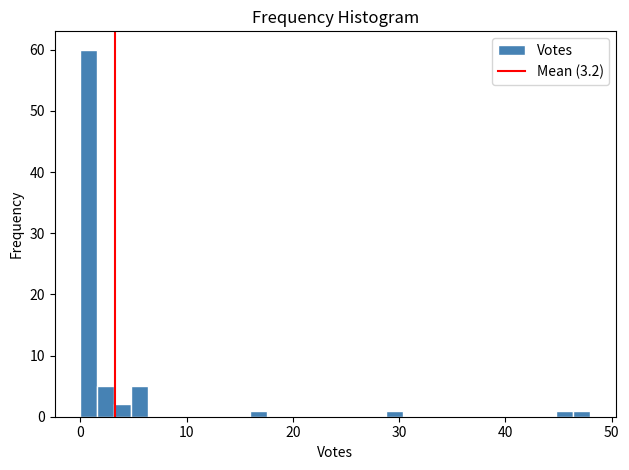

Read against the x-axis, roughly where is the centre of the tallest bar?

1